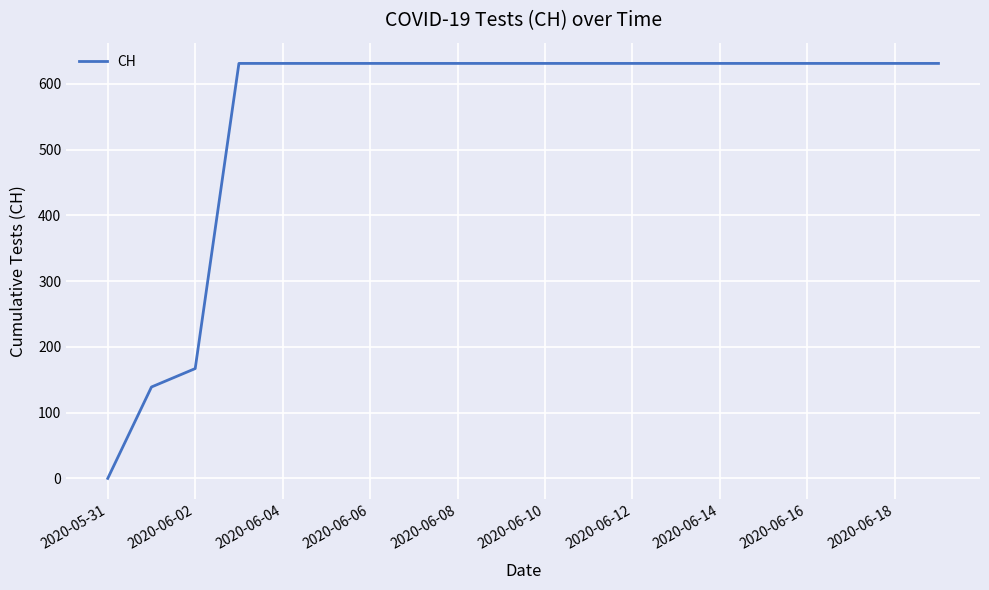

What is the maximum value shown in the chart?

631